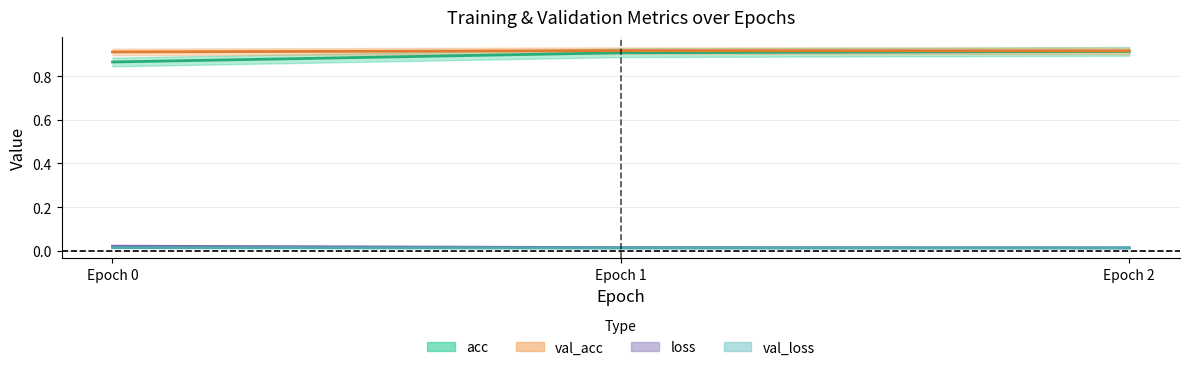

Rank the series at Epoch 2 from highest to lowest value.

val_acc, acc, loss, val_loss